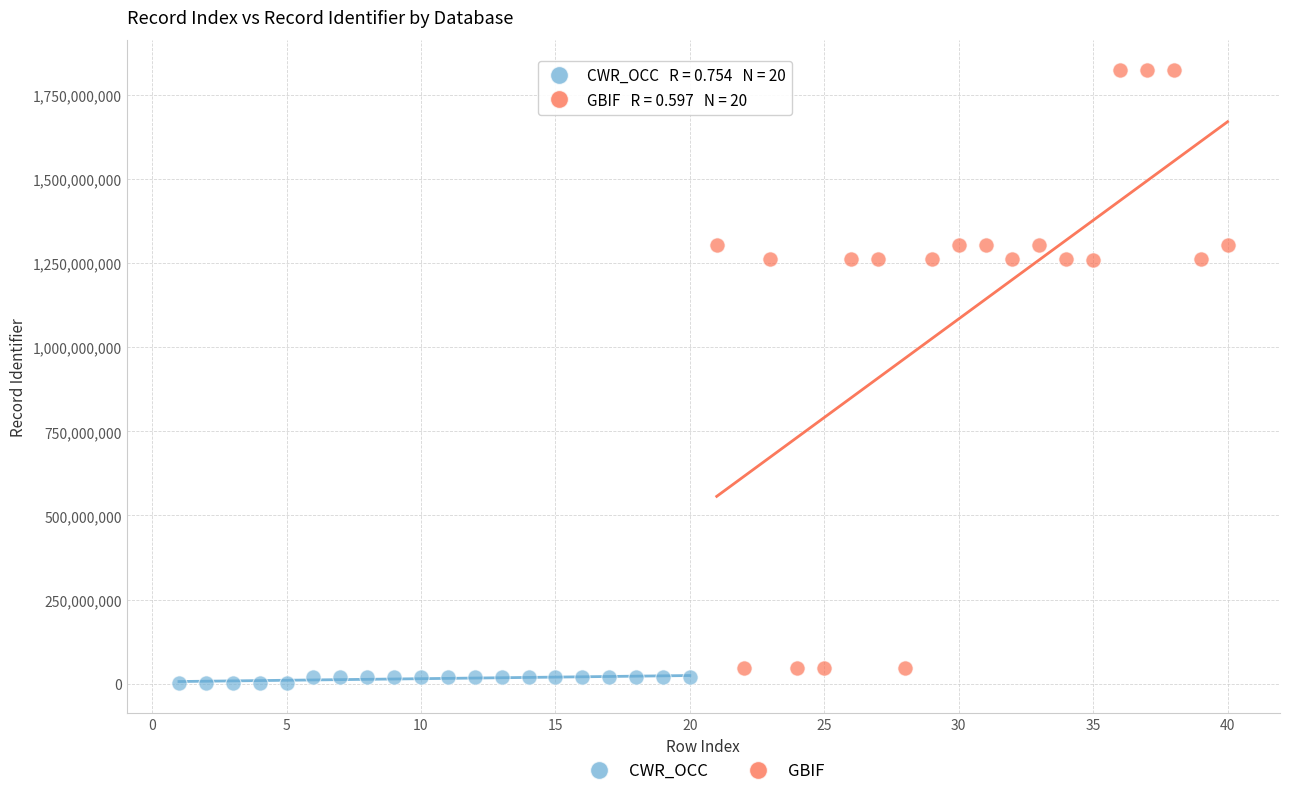

Which series has the widest spread of Y values?

GBIF